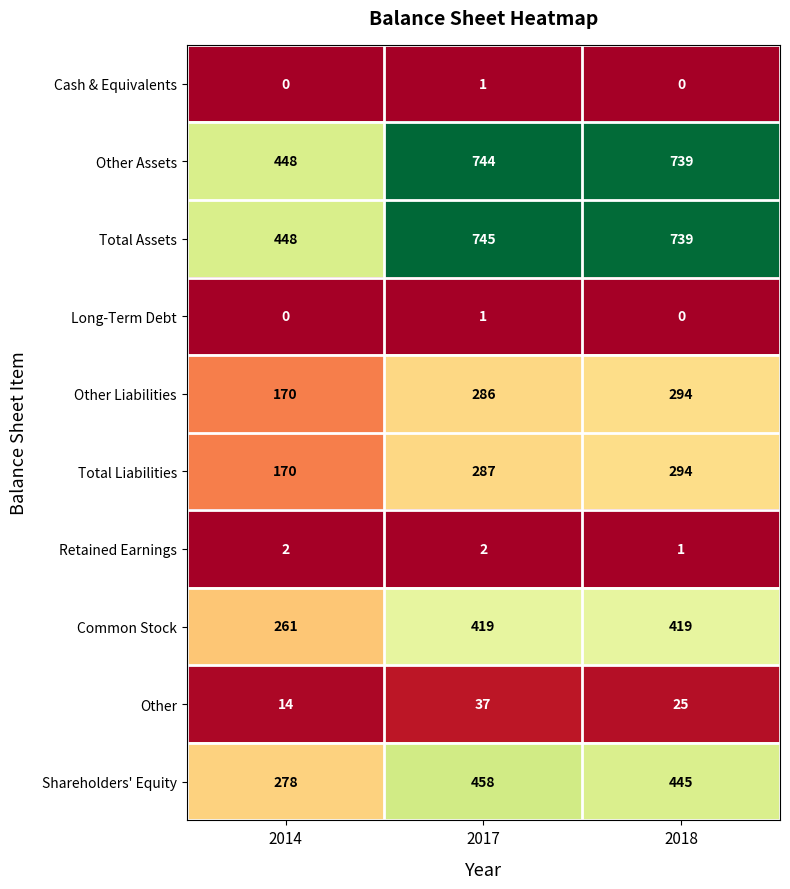

Where is Other nearest to the value 25?

2018